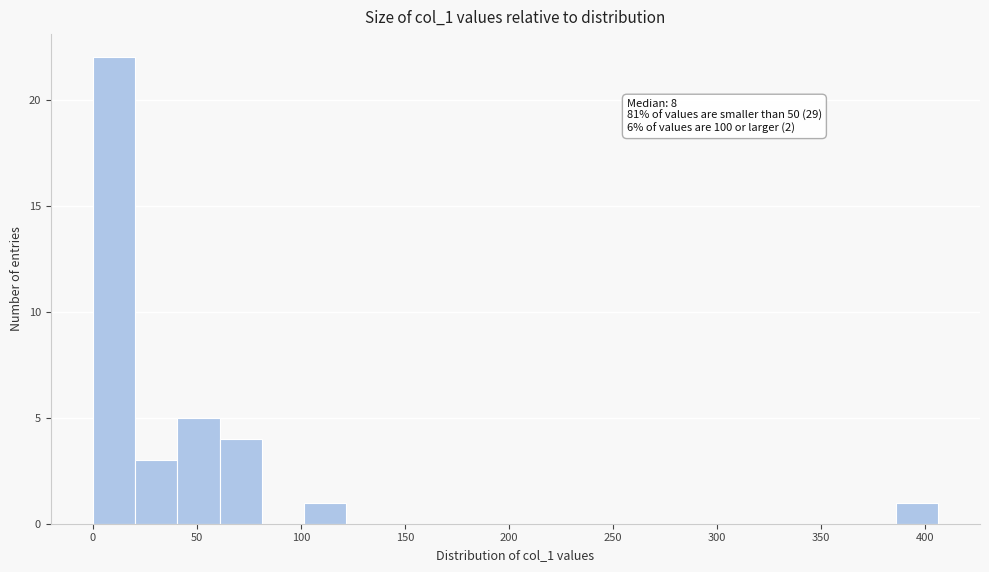

Over which range of the x-axis is the bar tallest?

0 to 20